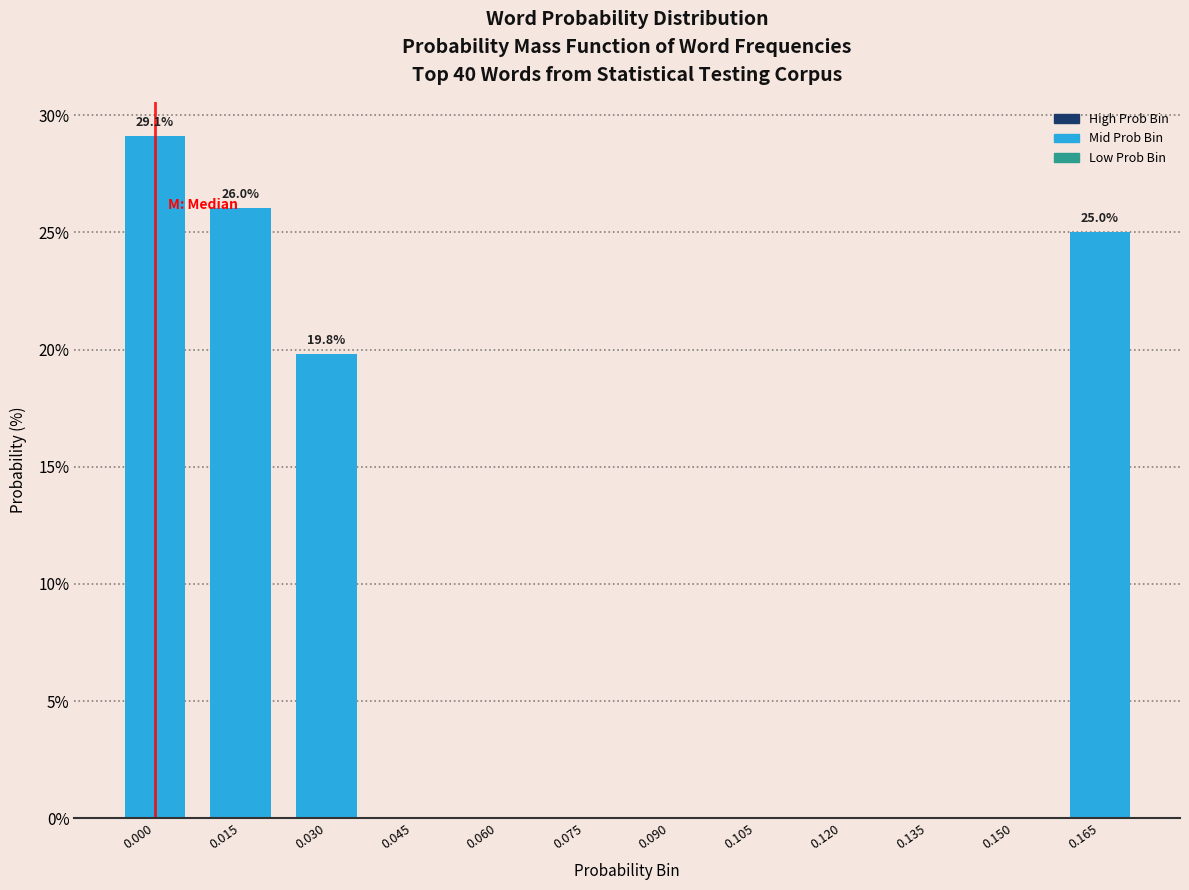

Reading right to left, list all the values displayed in this chart.

0.165=25.0	0.150=0.0	0.135=0.0	0.120=0.0	0.105=0.0	0.090=0.0	0.075=0.0	0.060=0.0	0.045=0.0	0.030=19.8	0.015=26.0	0.000=29.1